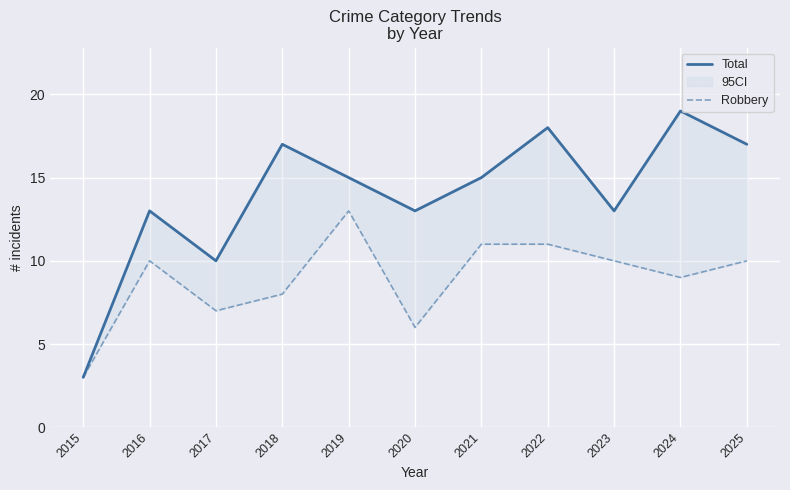

What is the sum of the Robbery values at 2024 and 2017?

16